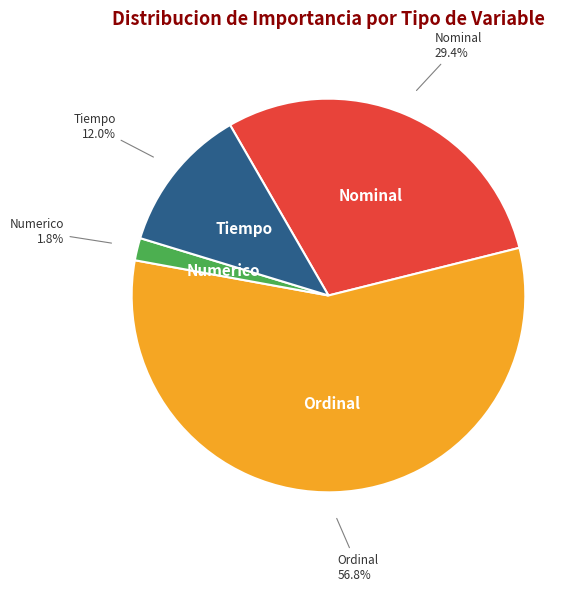

How many segments does this pie chart have?

4